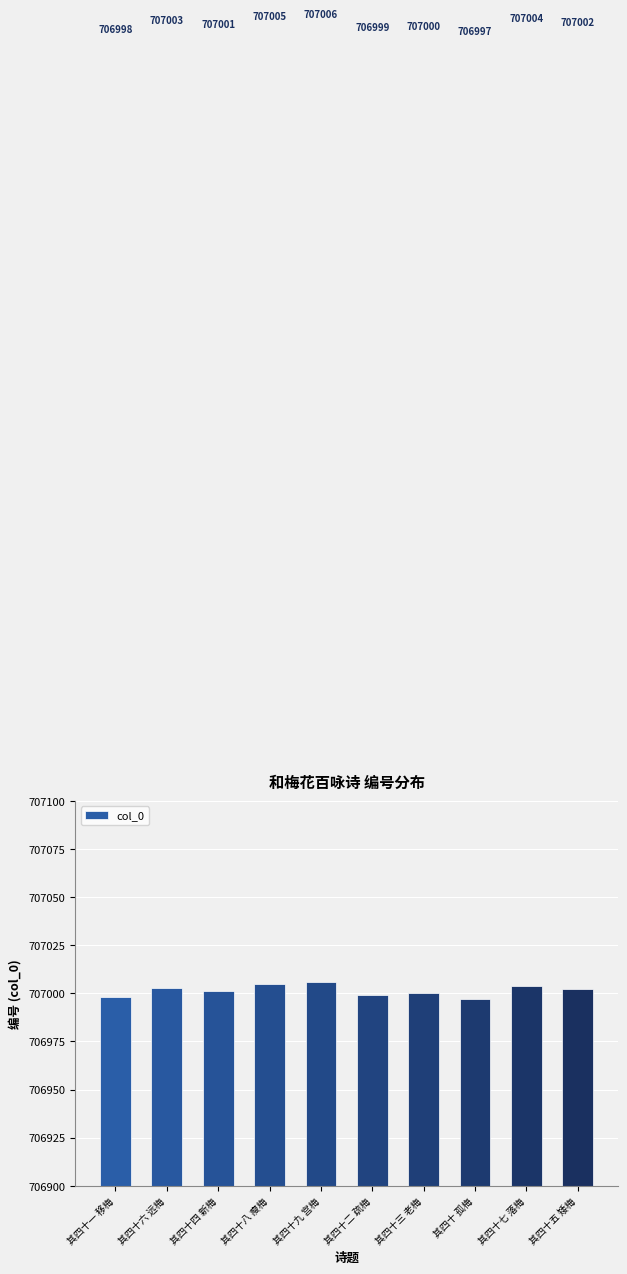

What is the label of the 4th bar from the left?

其四十八 瘦梅